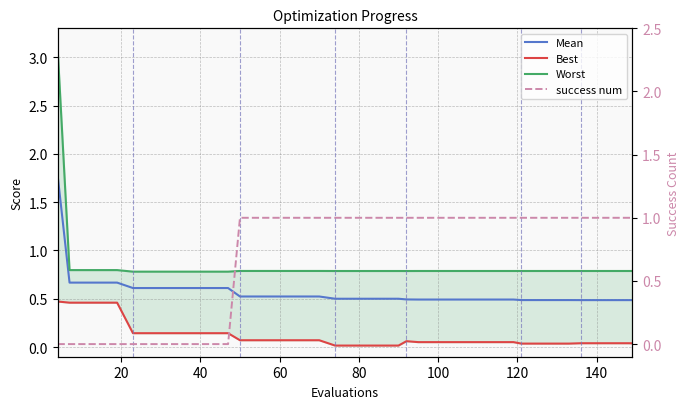

What is the difference between the maximum and minimum values in the success num series?

1.0